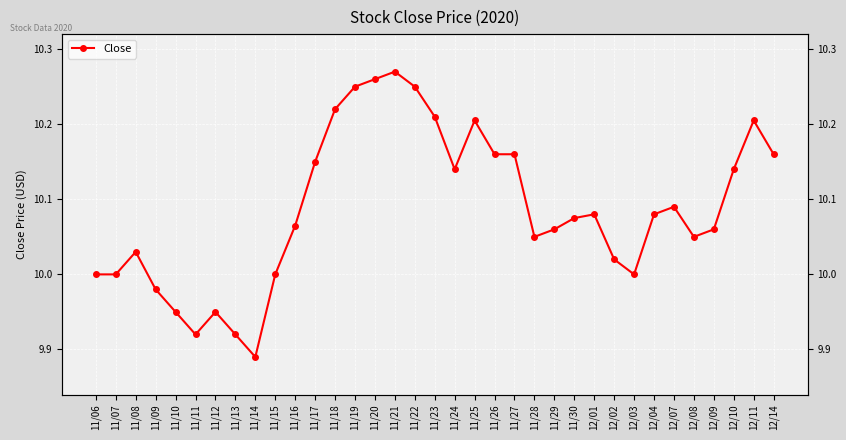

What is the change in value from 11/08 to 11/14?

-0.1